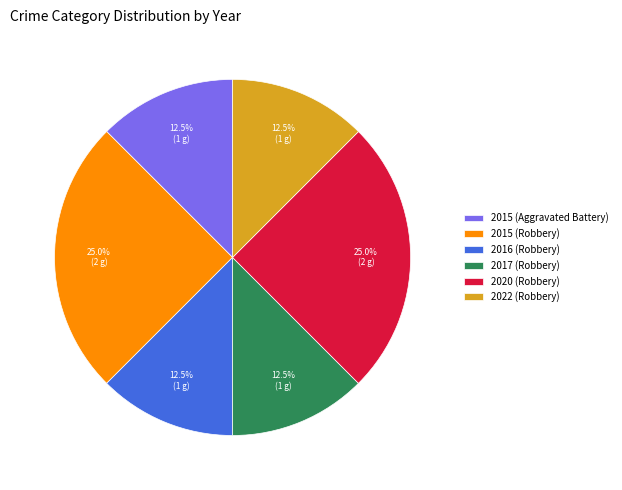

Does any single category account for the majority?

No